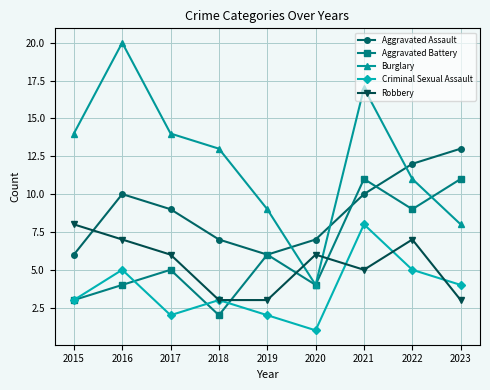

The Burglary series shows 10 at 2021. True or false?

False